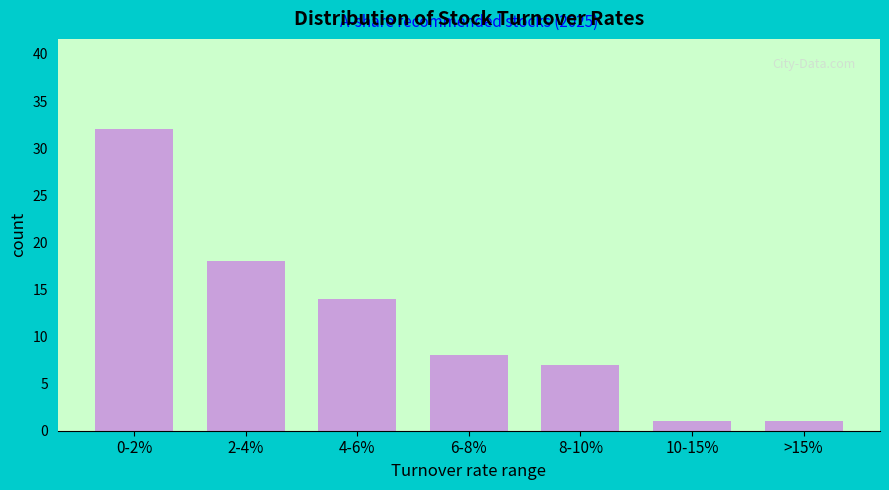

Reading left to right, what are all the values shown in this chart?

0-2%=32	2-4%=18	4-6%=14	6-8%=8	8-10%=7	10-15%=1	>15%=1